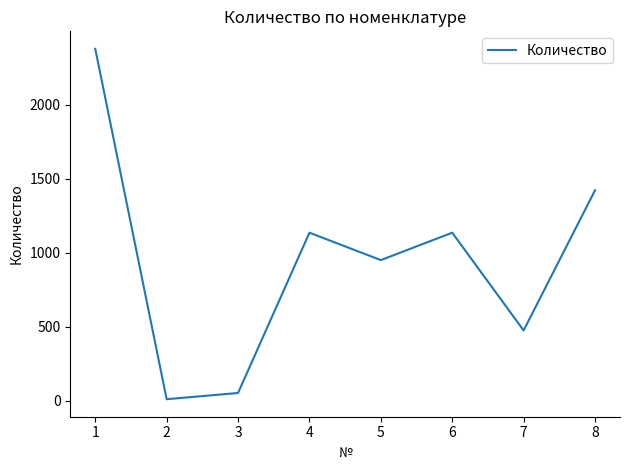

What is the sum of the values at 5 and 2?

961